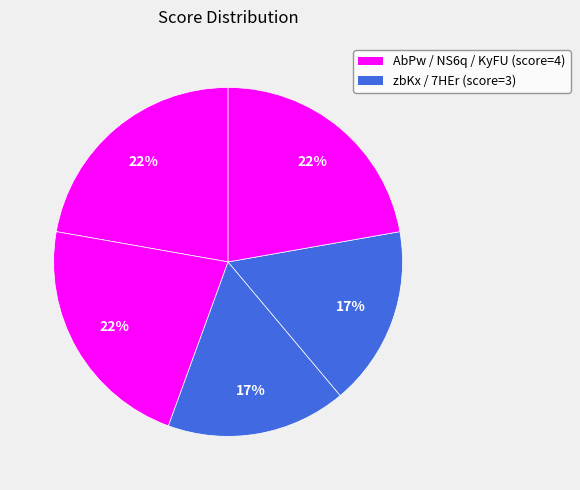

Count the number of slices in the pie.

5